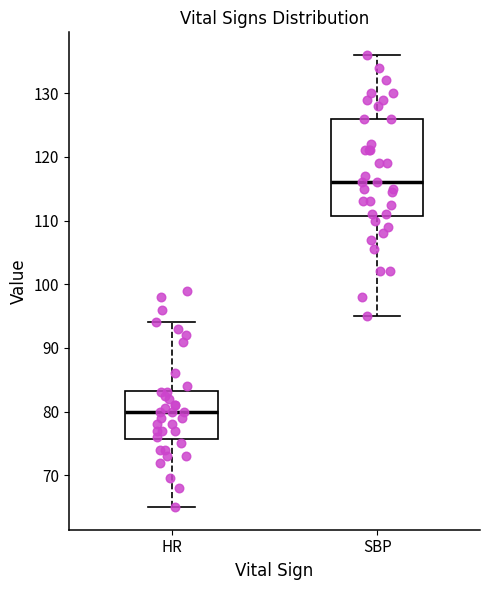

Comparing the boxes themselves (not the whiskers), which one is the tallest?

SBP